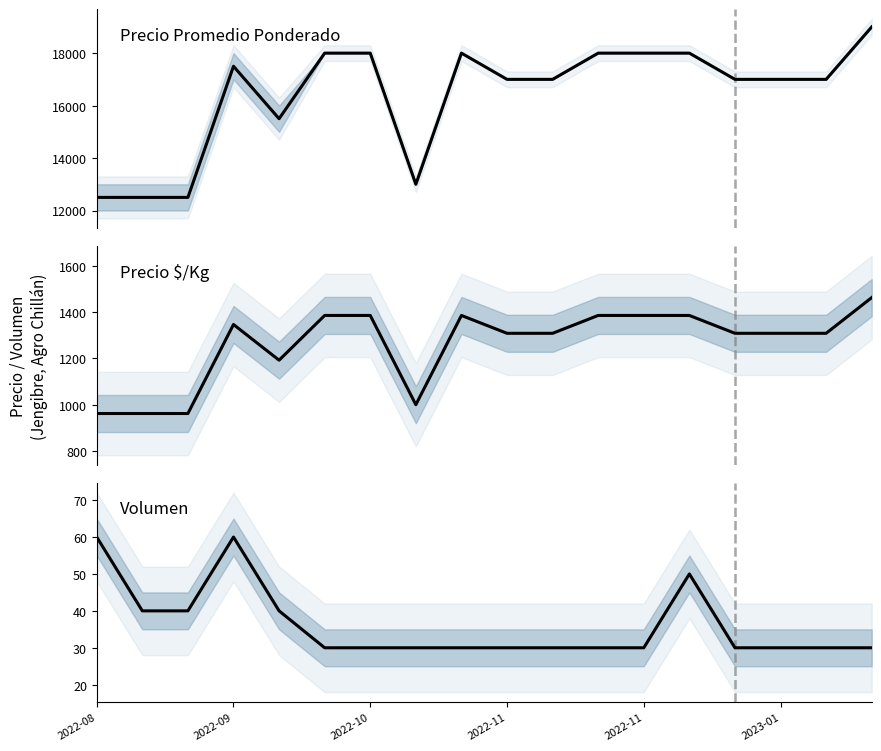

Does the chart display data point markers on the line(s)?

No